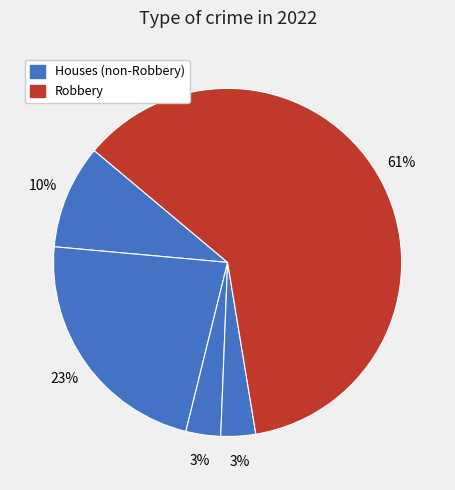

Which category accounts for the majority?

Robbery